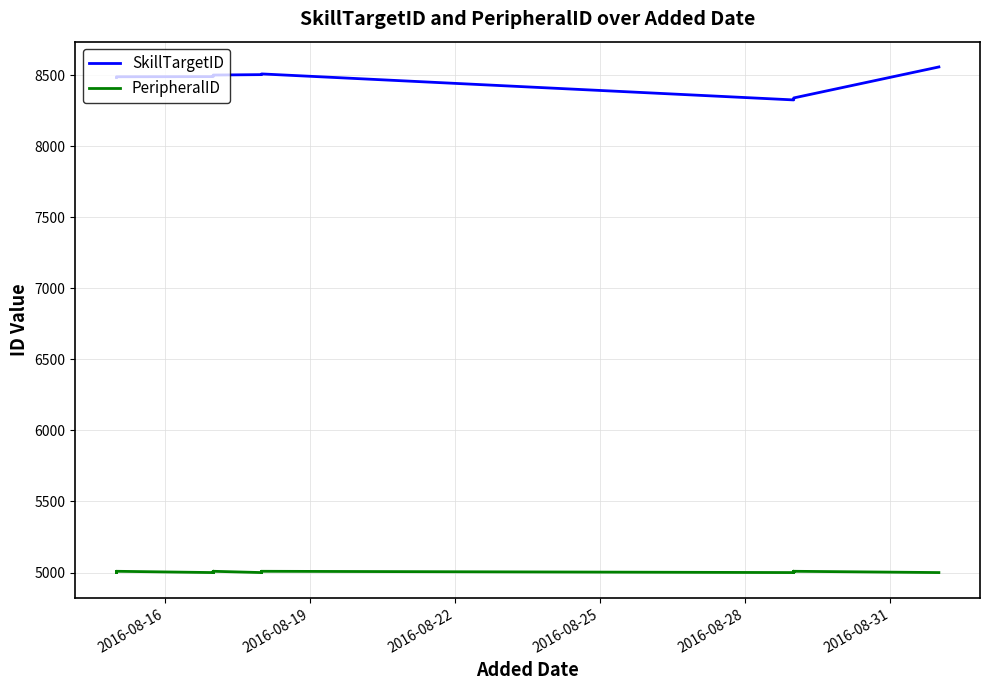

Is the value of PeripheralID at 19 greater than the value of SkillTargetID at 2016-08-31?

No